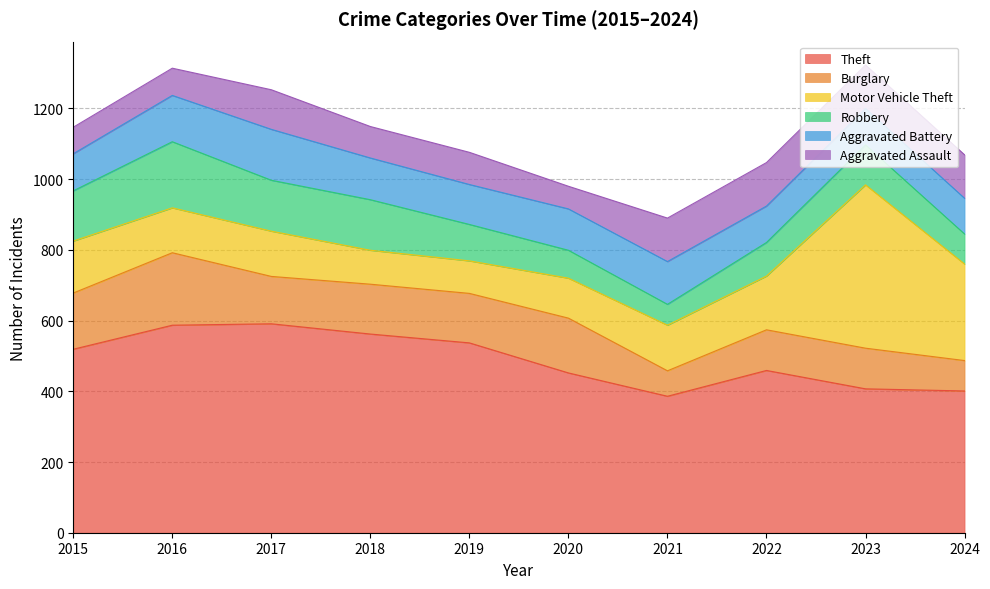

Where does the Motor Vehicle Theft series first go above 129?

2015